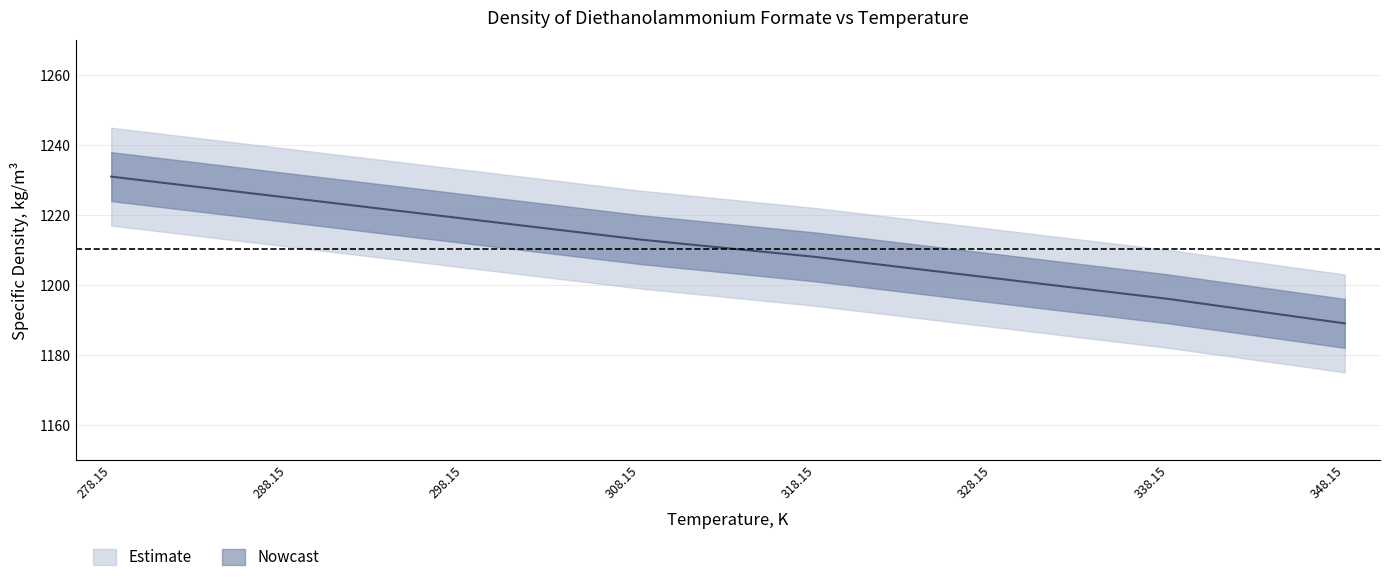

How many lines are shown in the chart?

1